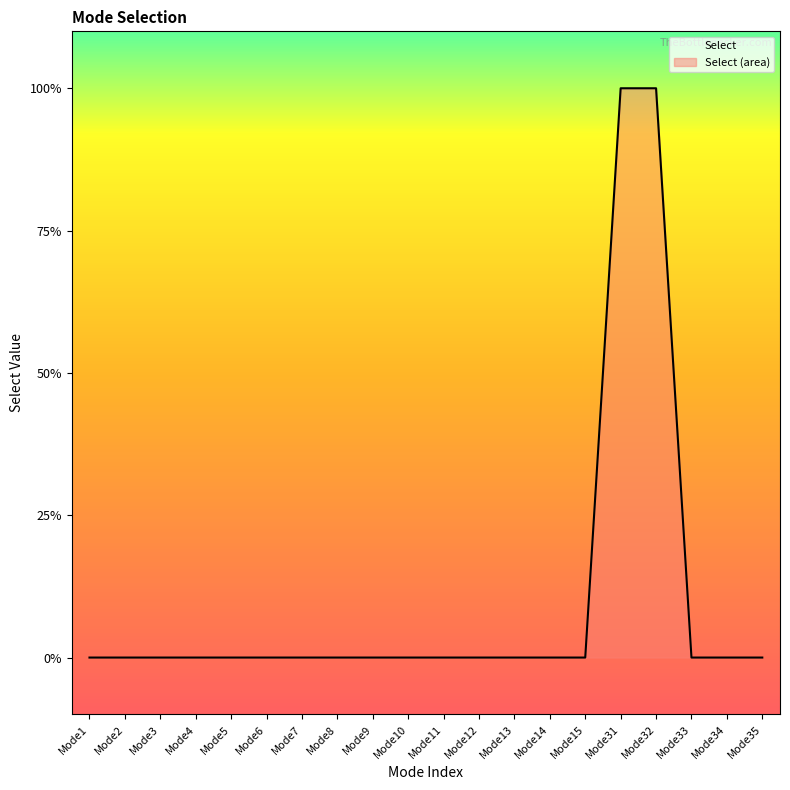

Count the number of categories in the chart.

20